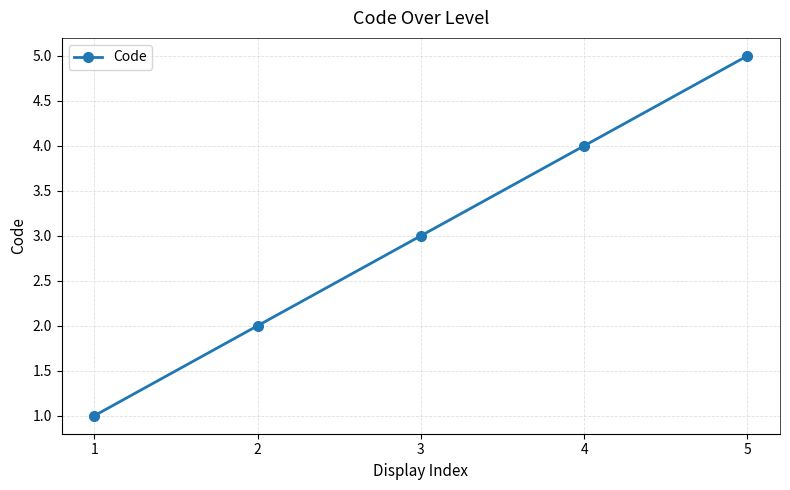

Which category has the lowest value across all series?

1